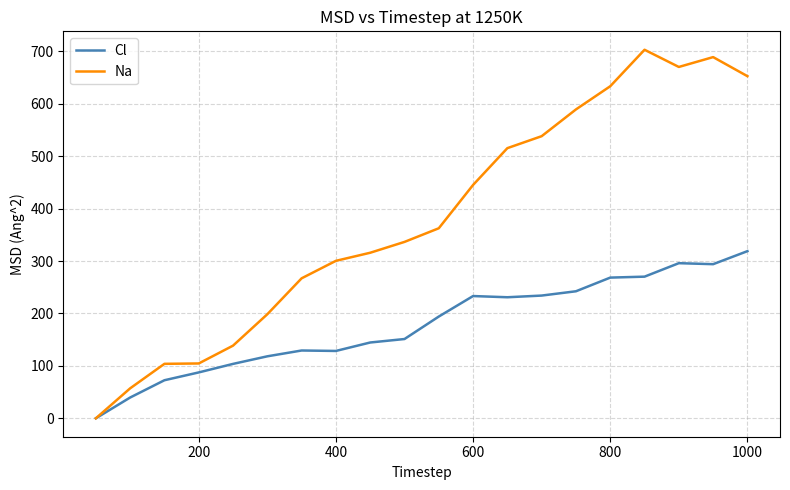

Which series has the largest total across all categories?

Na